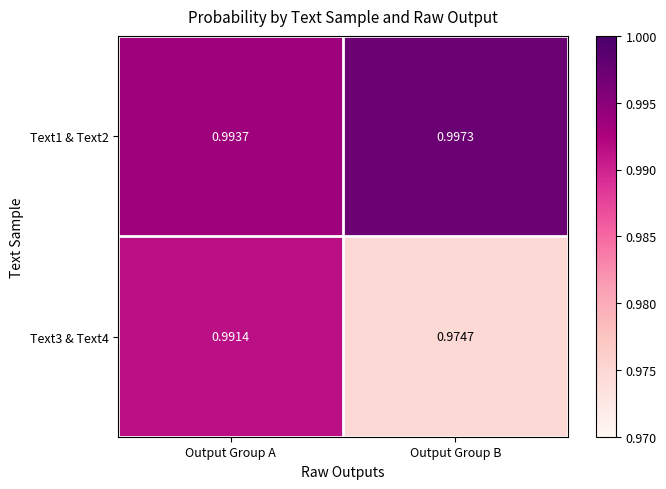

At which category does the chart reach its peak across all series?

Output Group B